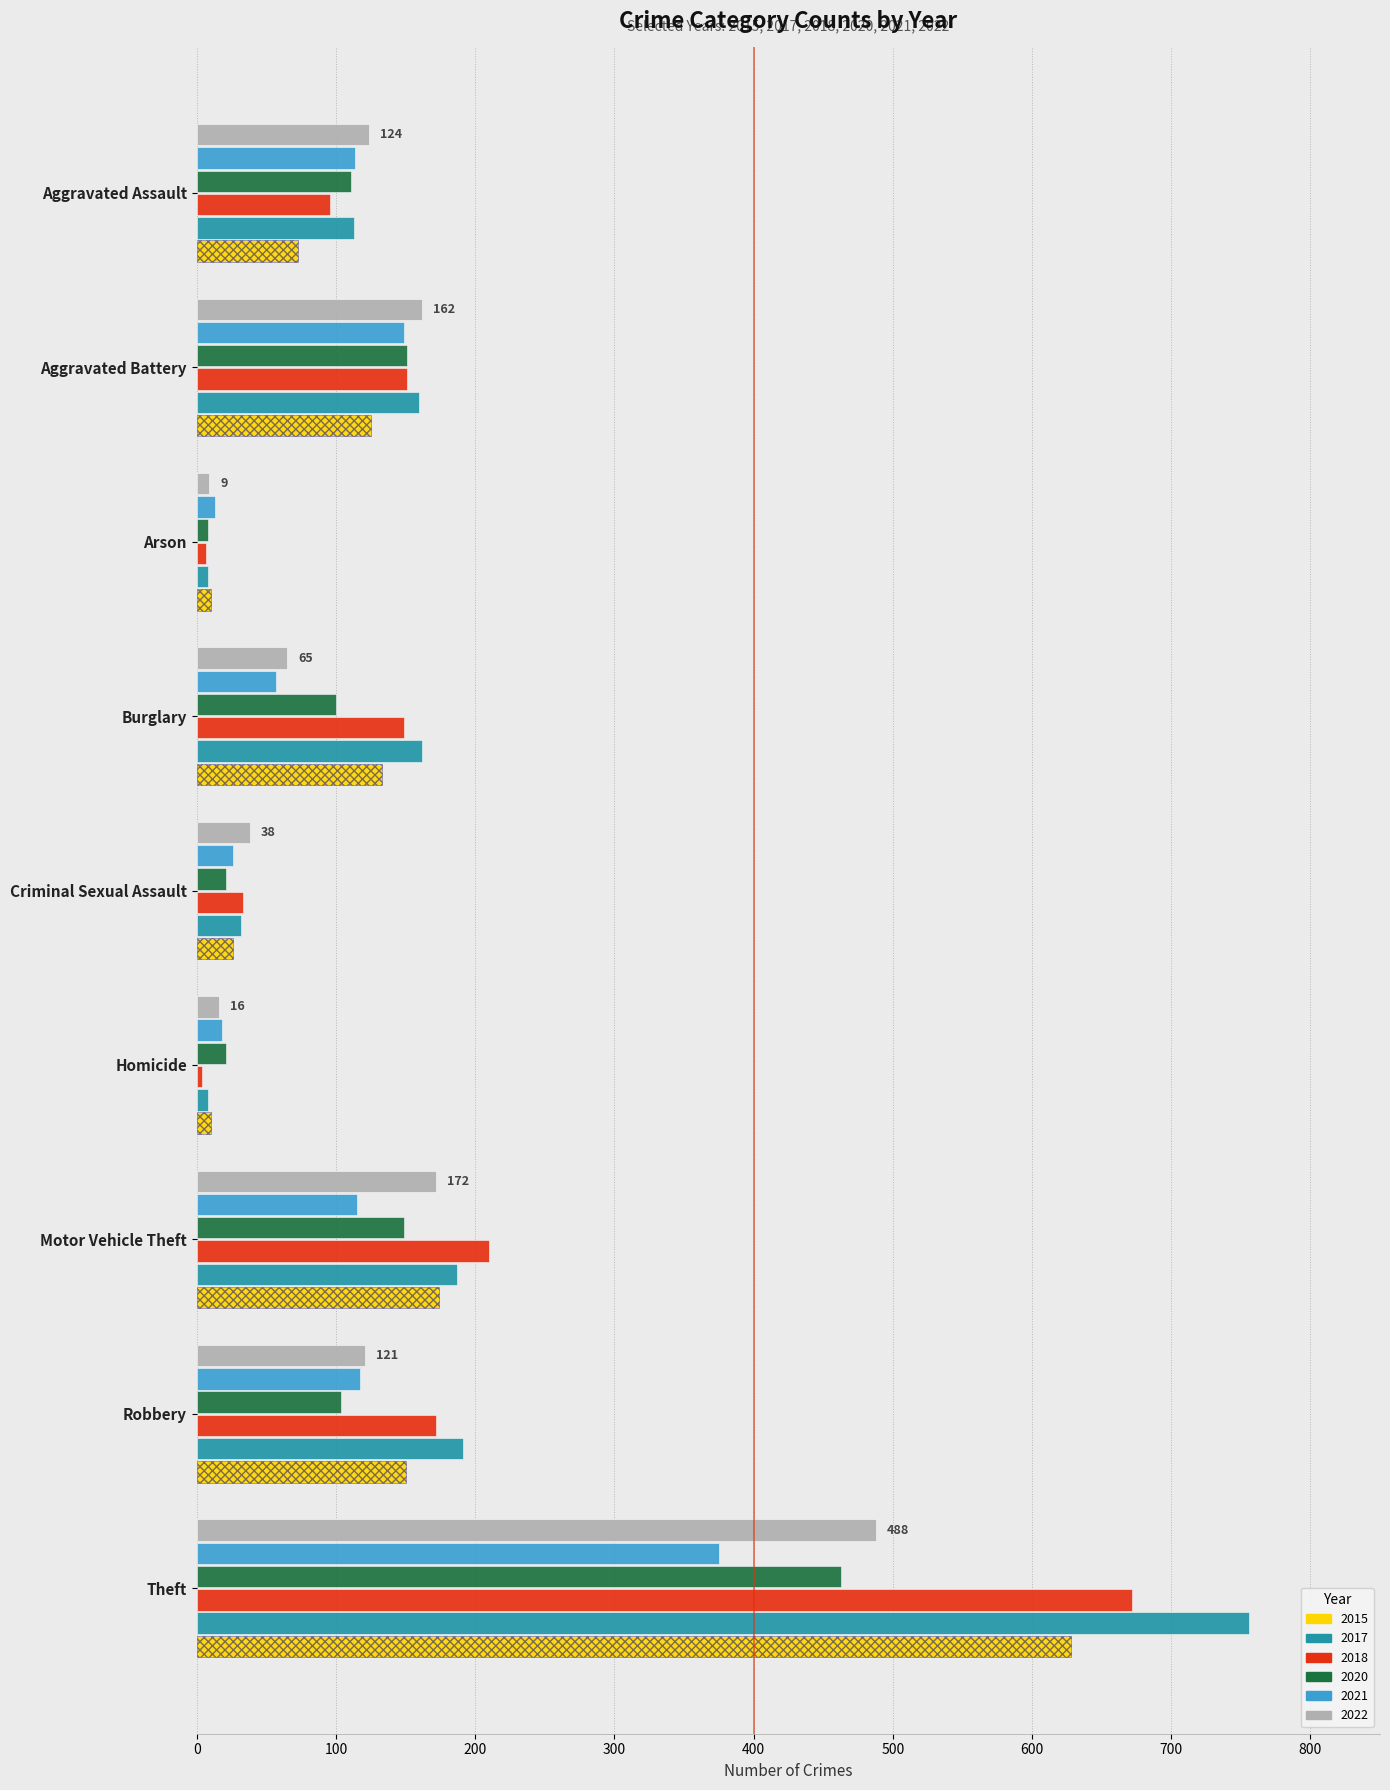

At which category is the sum across all series the highest?

Theft